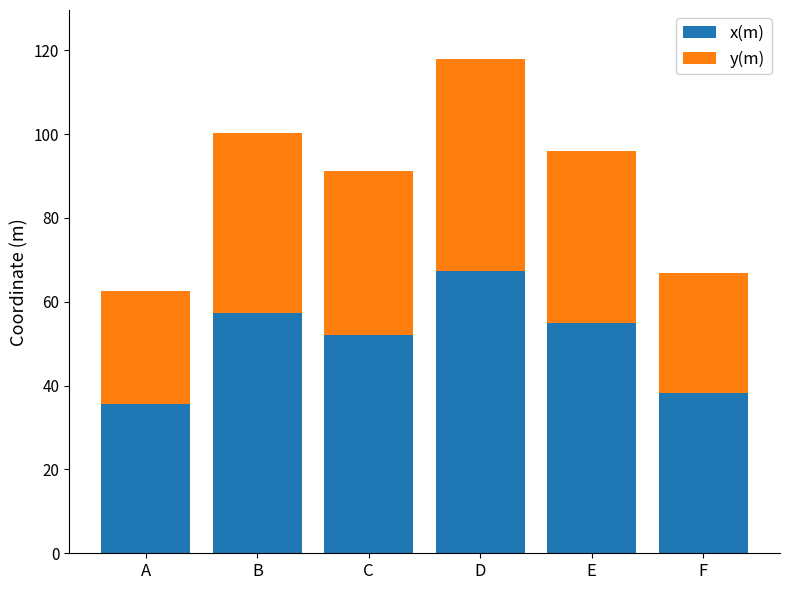

What is the approximate value of x(m) at F?

38.2